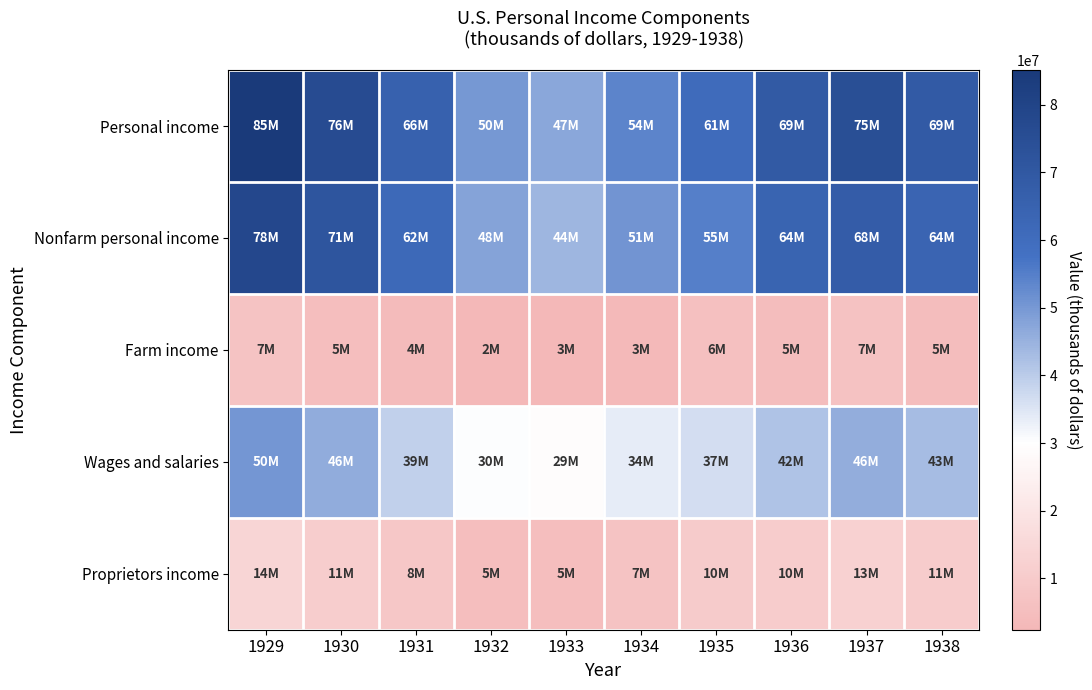

Which has a higher value, 1929 or 1935?

1929